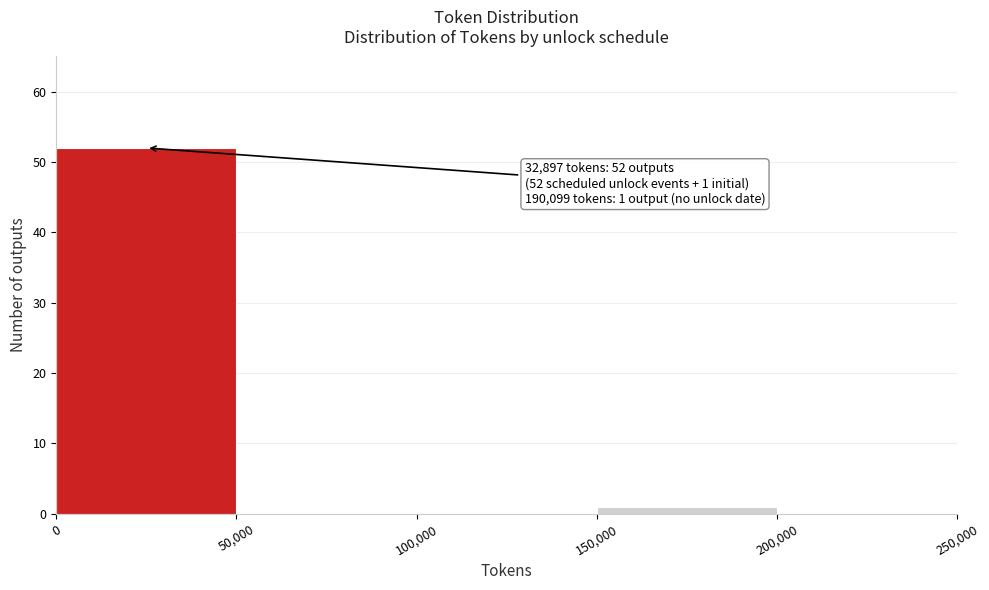

Which range on the x-axis has the tallest bar?

0 to 50,000